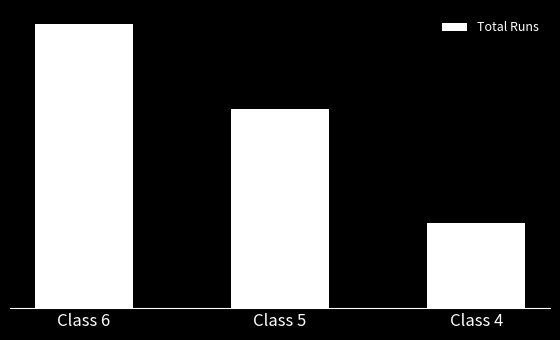

List the labels in order of value, smallest first.

Class 4, Class 5, Class 6